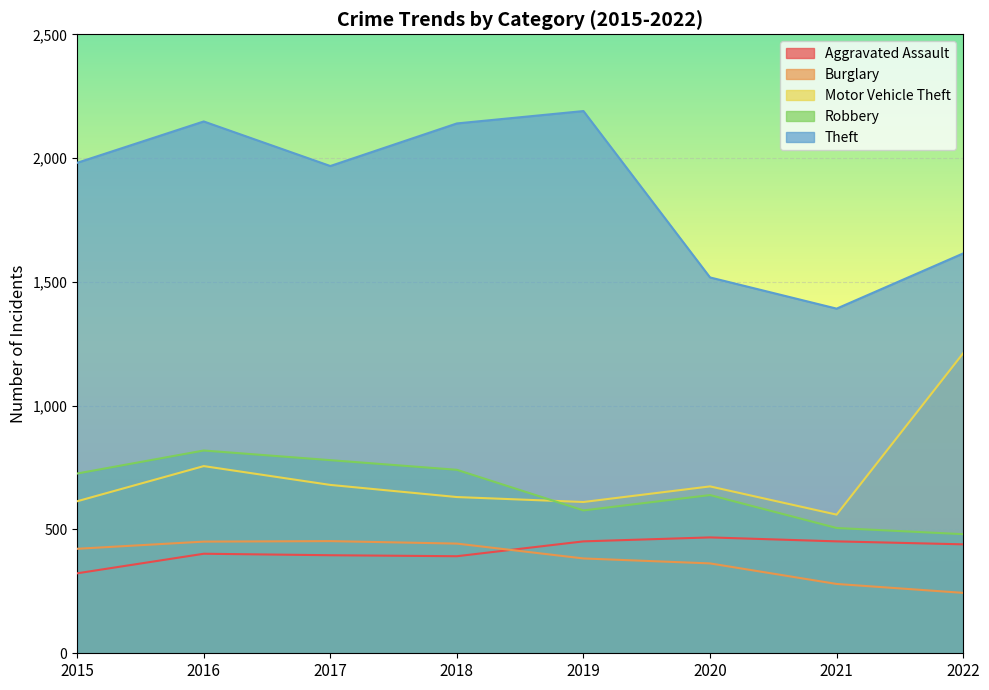

Reading left to right, transcribe all the data shown in this chart.

Aggravated Assault: 2015=323	2016=402	2017=396	2018=392	2019=452	2020=468	2021=452	2022=440
Burglary: 2015=422	2016=451	2017=453	2018=443	2019=383	2020=363	2021=280	2022=244
Motor Vehicle Theft: 2015=614	2016=756	2017=680	2018=631	2019=611	2020=674	2021=560	2022=1212
Robbery: 2015=726	2016=819	2017=780	2018=741	2019=577	2020=639	2021=506	2022=481
Theft: 2015=1981	2016=2148	2017=1968	2018=2140	2019=2190	2020=1518	2021=1392	2022=1615